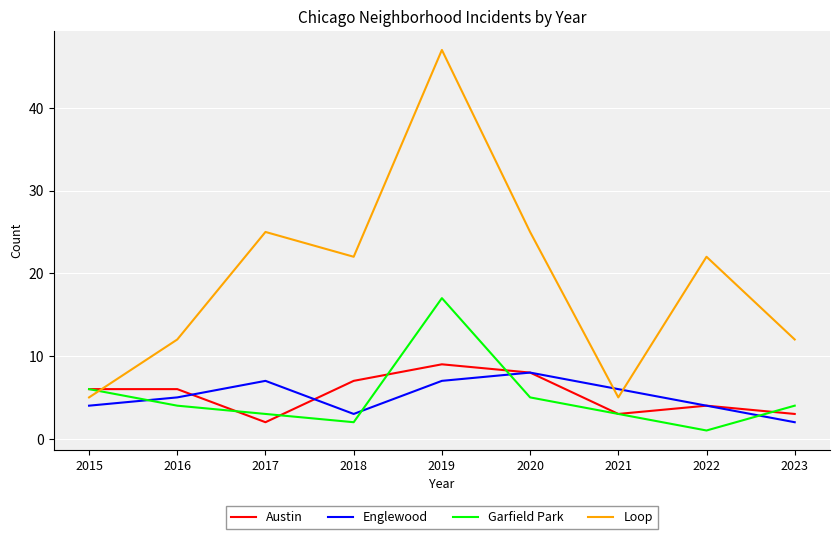

True or false: Englewood has more than 2 points higher than both neighbors.

False